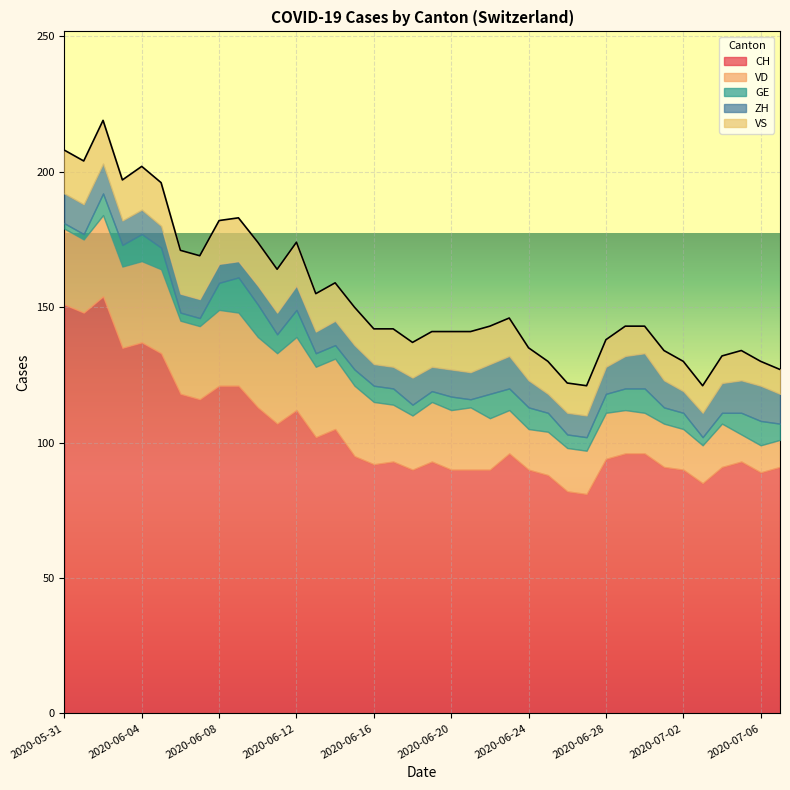

How many data points in ZH are less than 9?

14